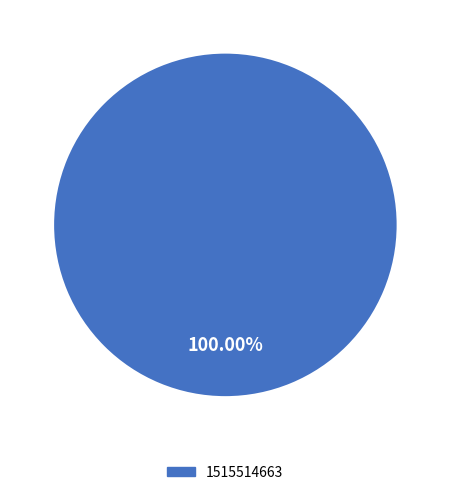

Count the number of slices in the pie.

1